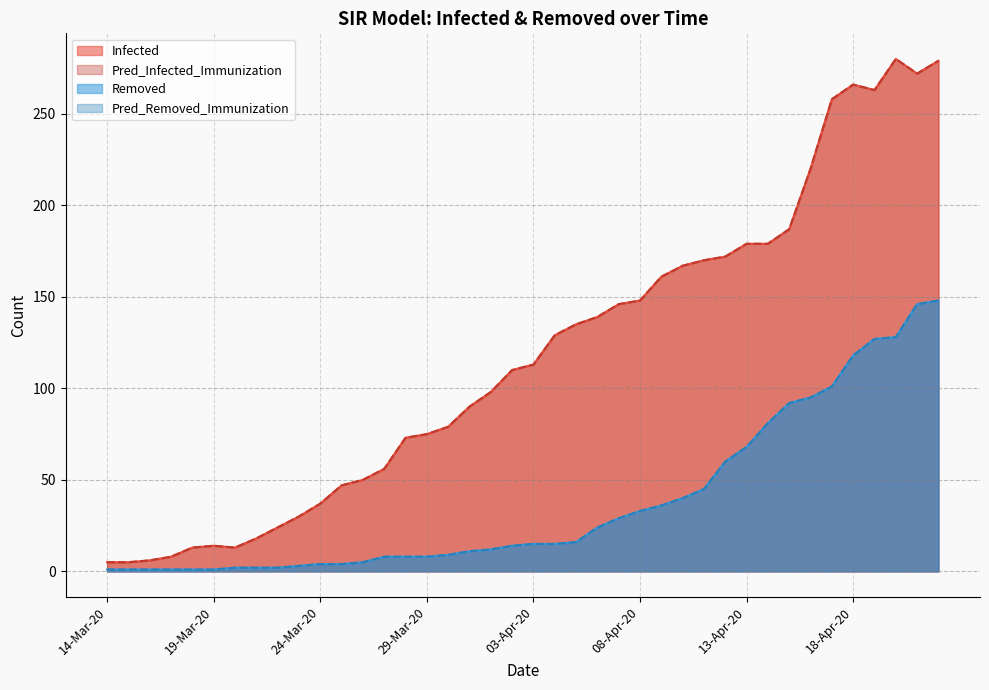

Rank the series at 20-Apr-20 from highest to lowest value.

Infected, Pred_Infected_Immunization, Removed, Pred_Removed_Immunization